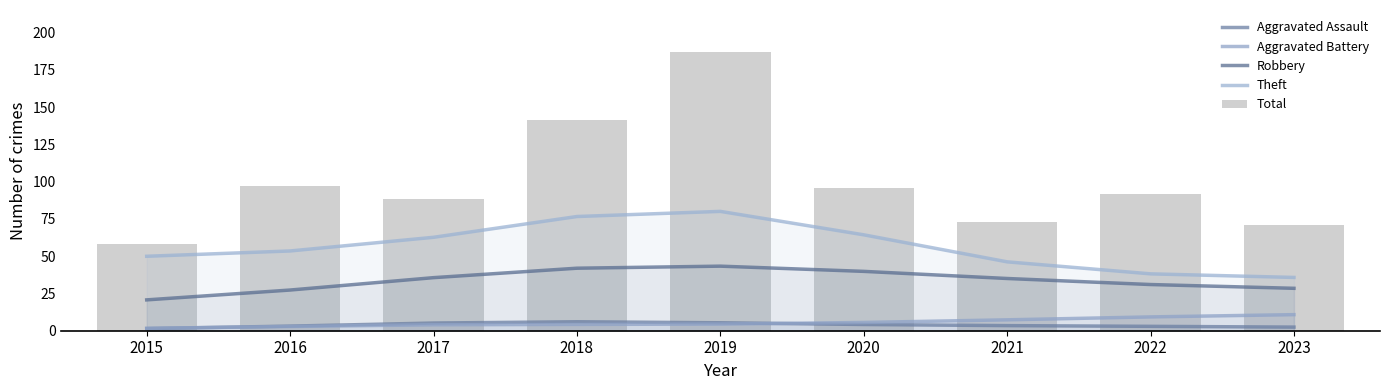

What is the maximum value shown in the chart?

187.0